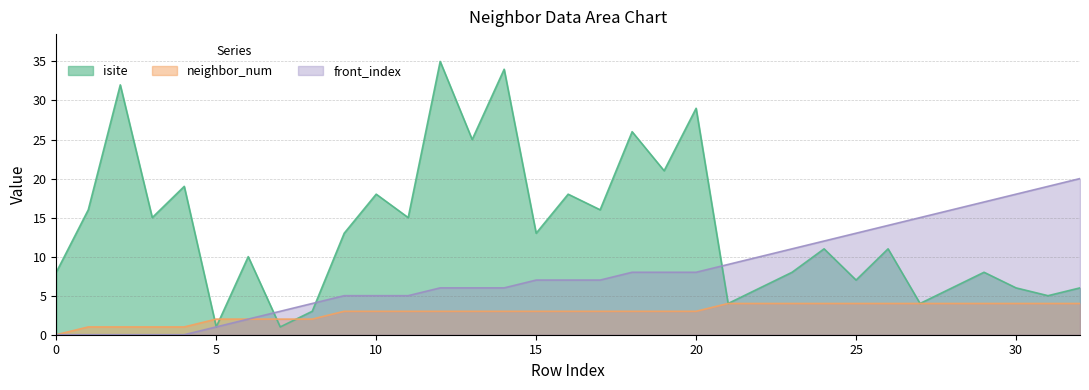

What is the sum of the front_index values at 18 and 26?

22